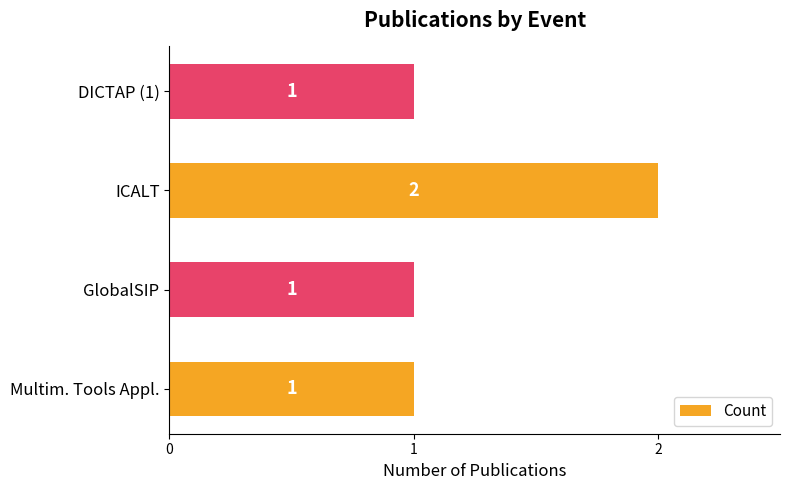

Count the values in the range 1 to 2.

4